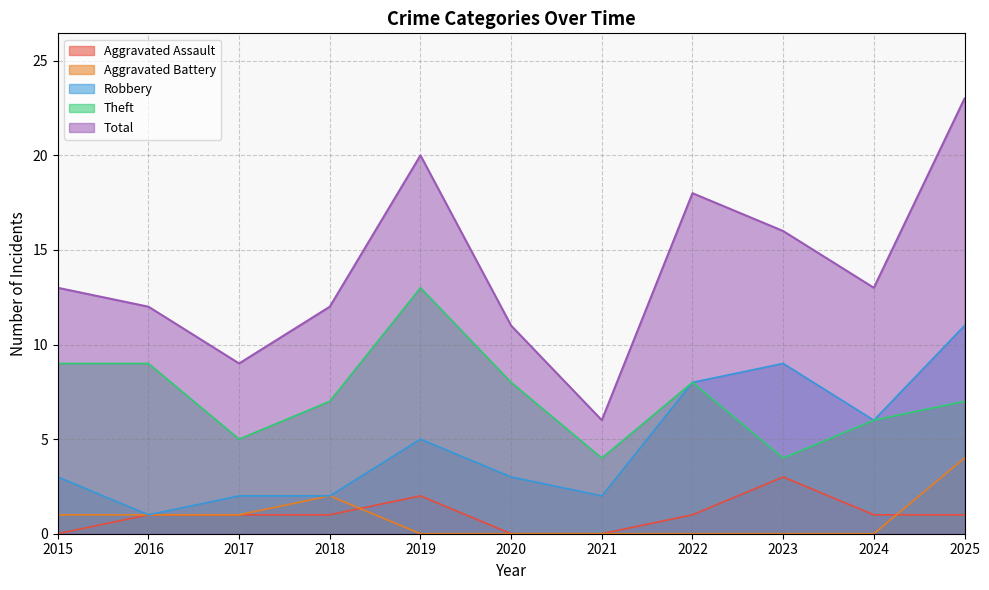

Reading left to right, list all the values displayed in this chart.

Aggravated Assault: 0	1	1	1	2	0	0	1	3	1	1
Aggravated Battery: 1	1	1	2	0	0	0	0	0	0	4
Robbery: 3	1	2	2	5	3	2	8	9	6	11
Theft: 9	9	5	7	13	8	4	8	4	6	7
Total: 13	12	9	12	20	11	6	18	16	13	23